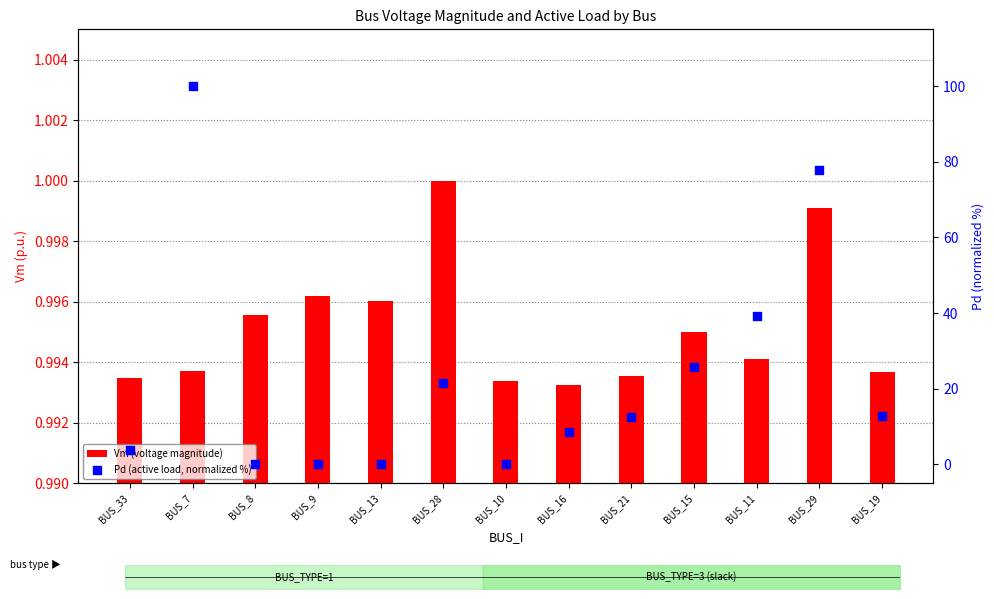

Which series reaches the minimum Y coordinate?

Pd (active load, normalized %)